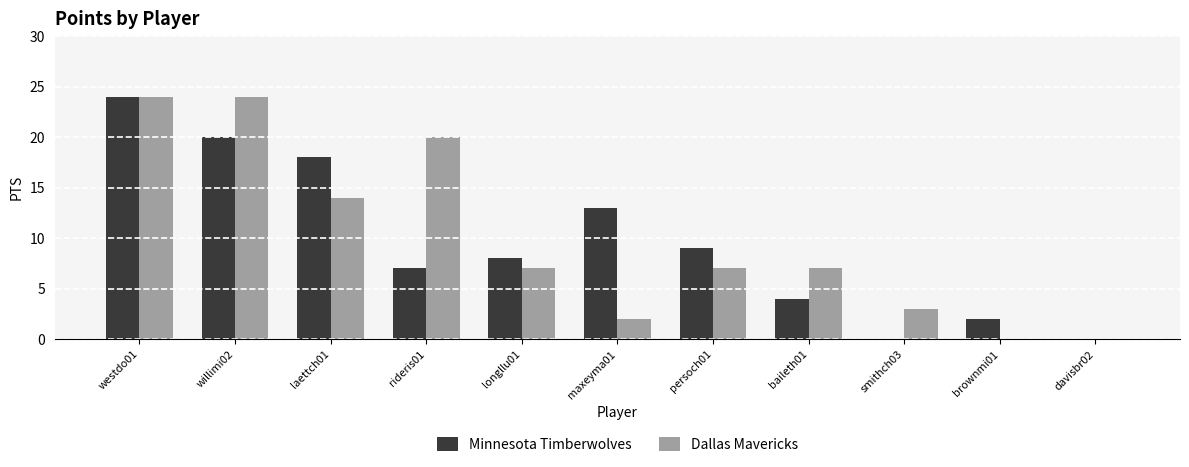

Count the number of data series in this chart.

2